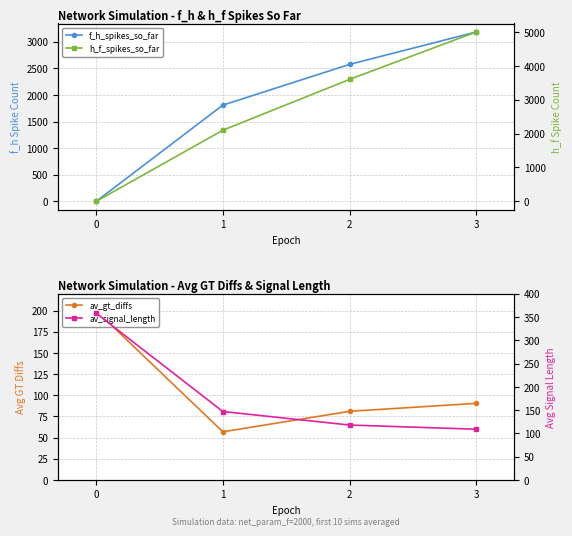

Between 0 and 2, which is larger?

2